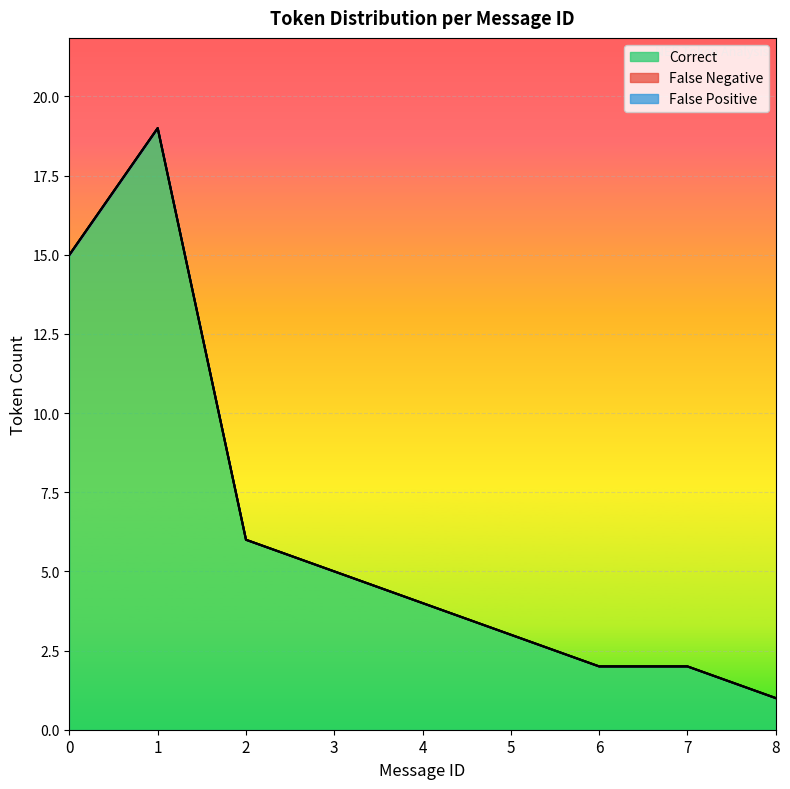

Is it true that Correct equals 3 at 4?

False